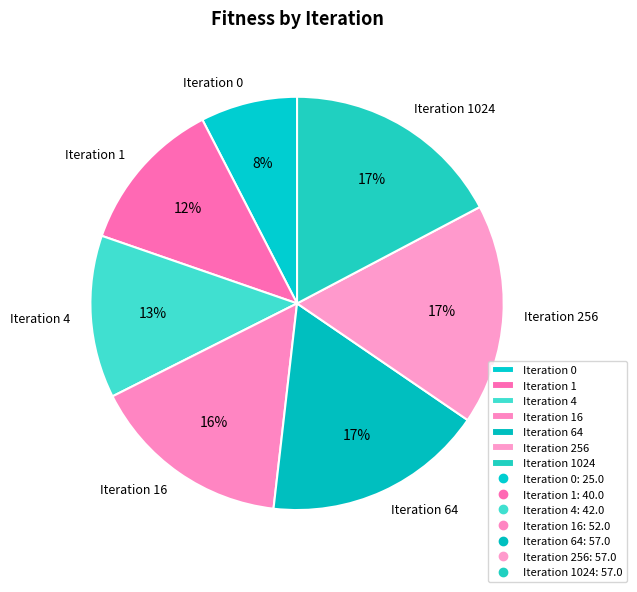

Which slice is the smallest?

Iteration 0